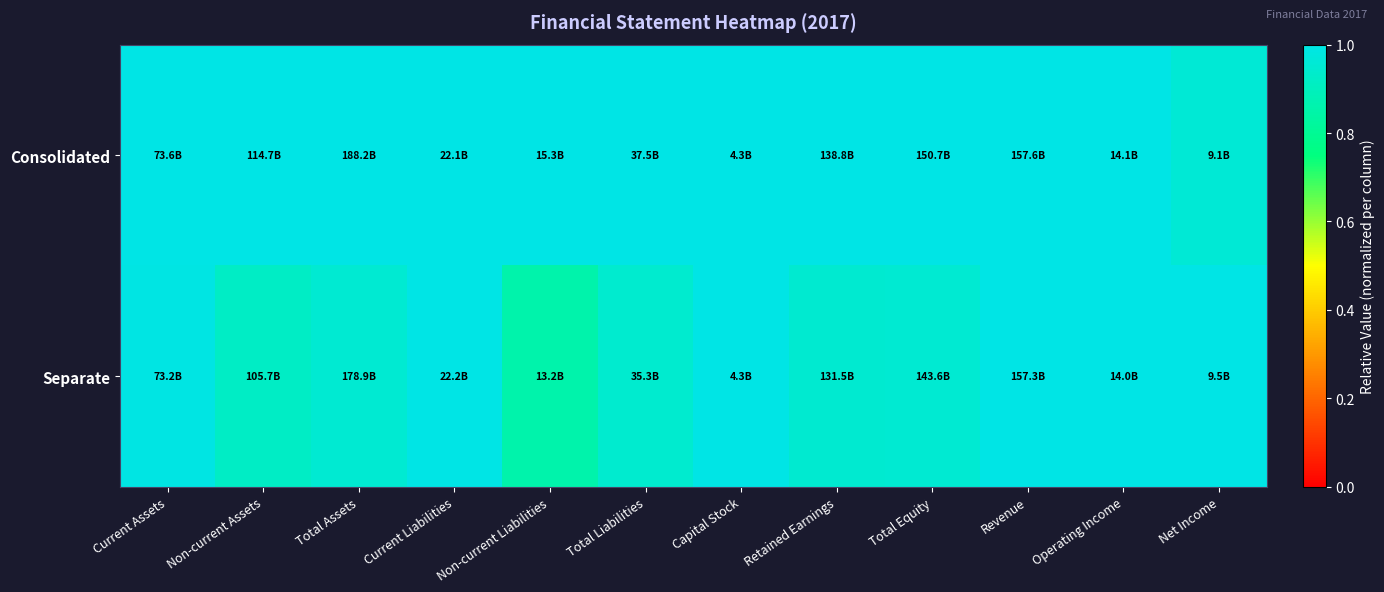

Reading left to right, transcribe all the data shown in this chart.

Consolidated: Current Assets=1.0	Non-current Assets=1.0	Total Assets=1.0	Current Liabilities=1.0	Non-current Liabilities=1.0	Total Liabilities=1.0	Capital Stock=1.0	Retained Earnings=1.0	Total Equity=1.0	Revenue=1.0	Operating Income=1.0	Net Income=1.0
Separate: Current Assets=1.0	Non-current Assets=0.9	Total Assets=1.0	Current Liabilities=1.0	Non-current Liabilities=0.9	Total Liabilities=0.9	Capital Stock=1.0	Retained Earnings=0.9	Total Equity=1.0	Revenue=1.0	Operating Income=1.0	Net Income=1.0